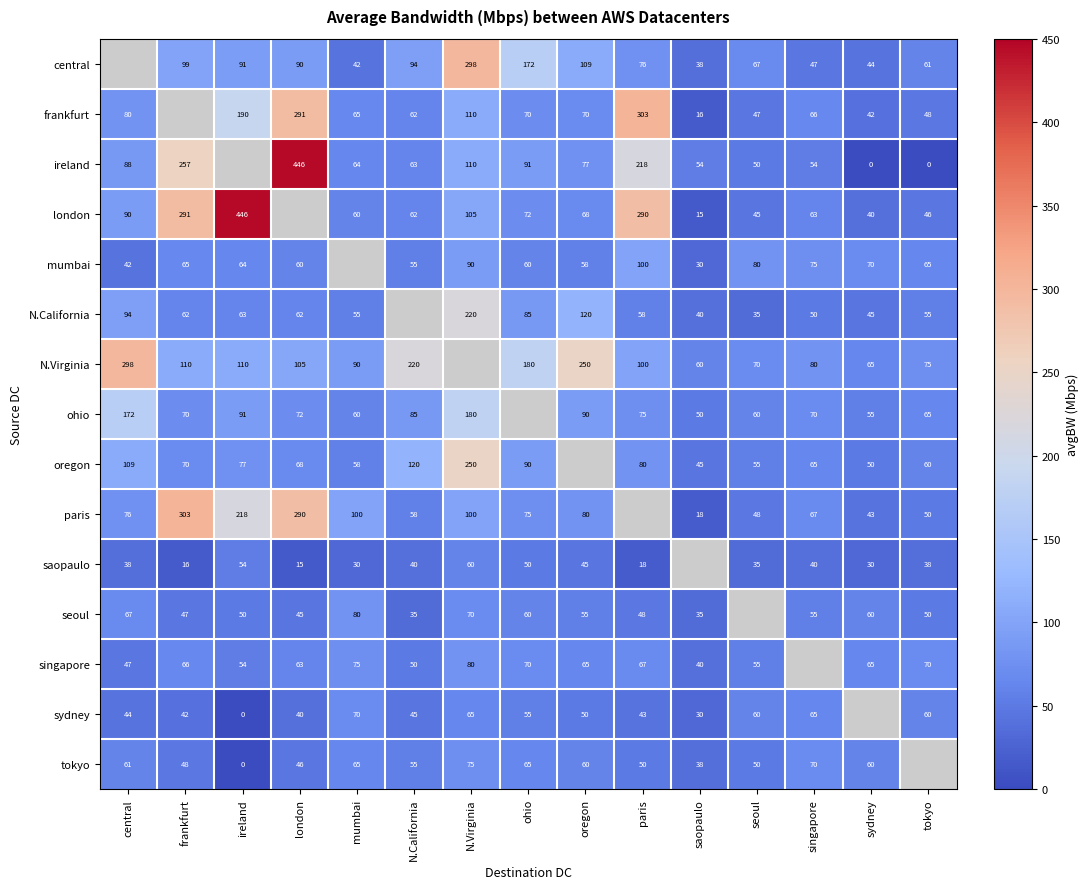

Is the value of saopaulo at seoul greater than the value of tokyo at central?

No